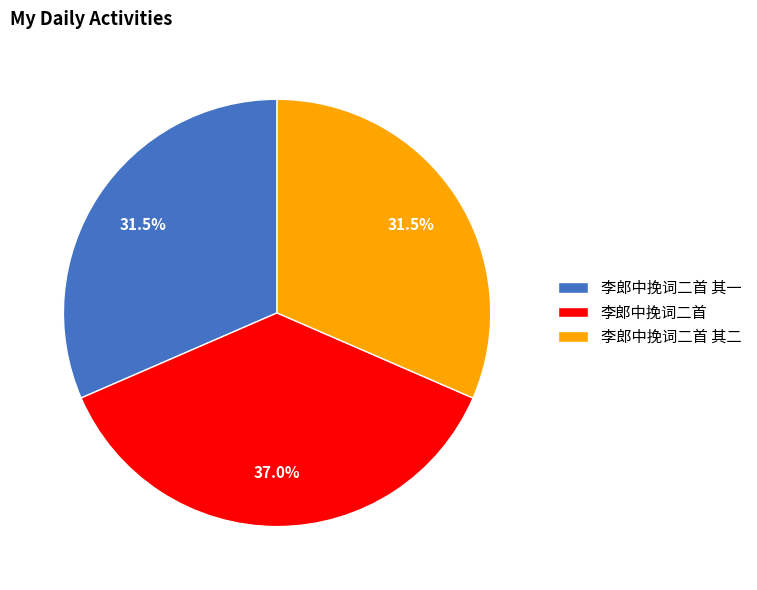

Is there any slice that represents more than half of the pie?

No